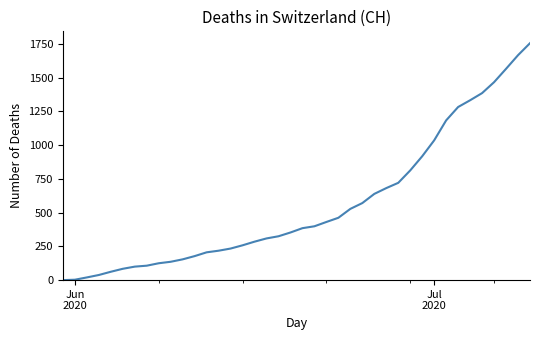

What is the greatest value displayed?

1756